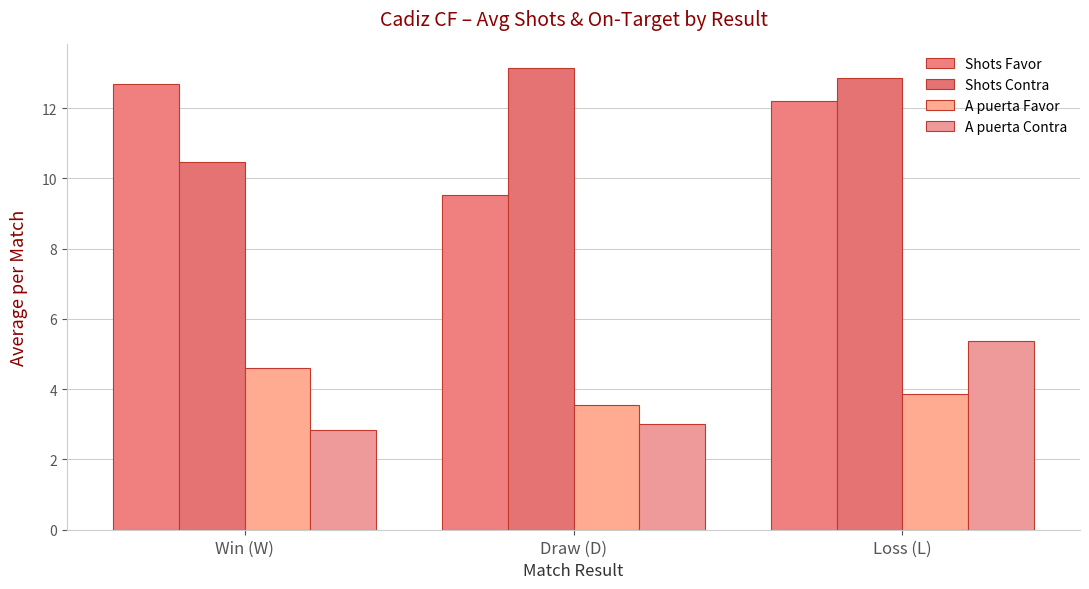

Count the number of categories in the chart.

3